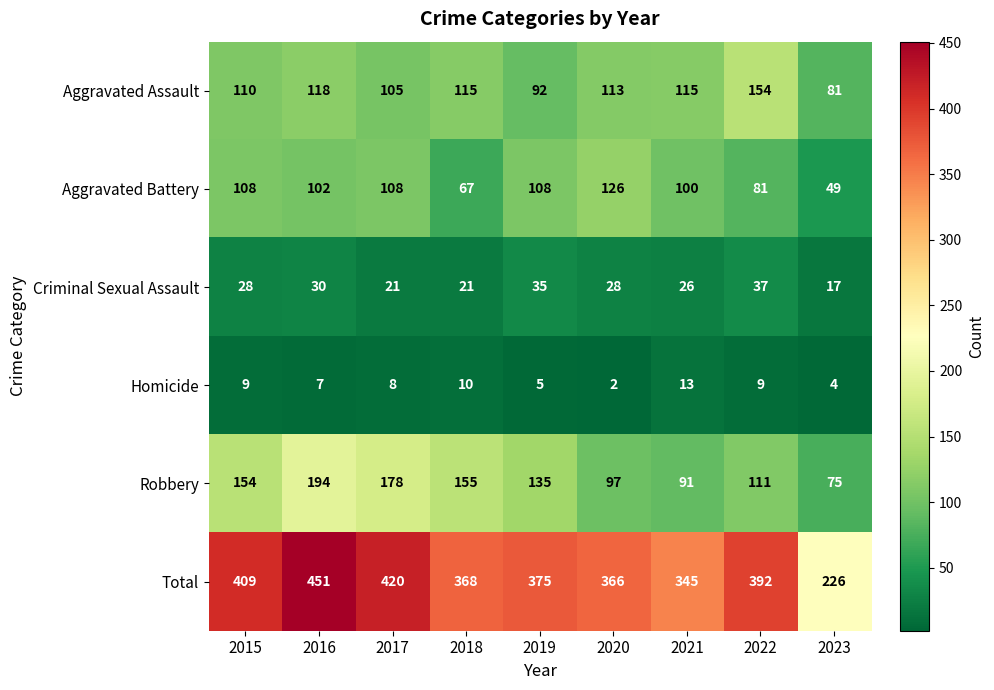

The value of Aggravated Battery at 2023 is 83. True or false?

False